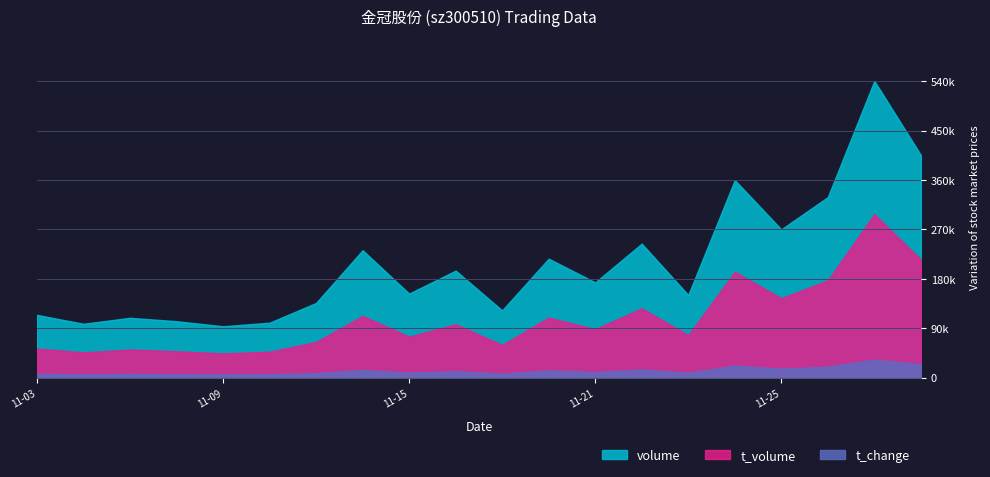

Which series has the largest range (max minus min)?

volume